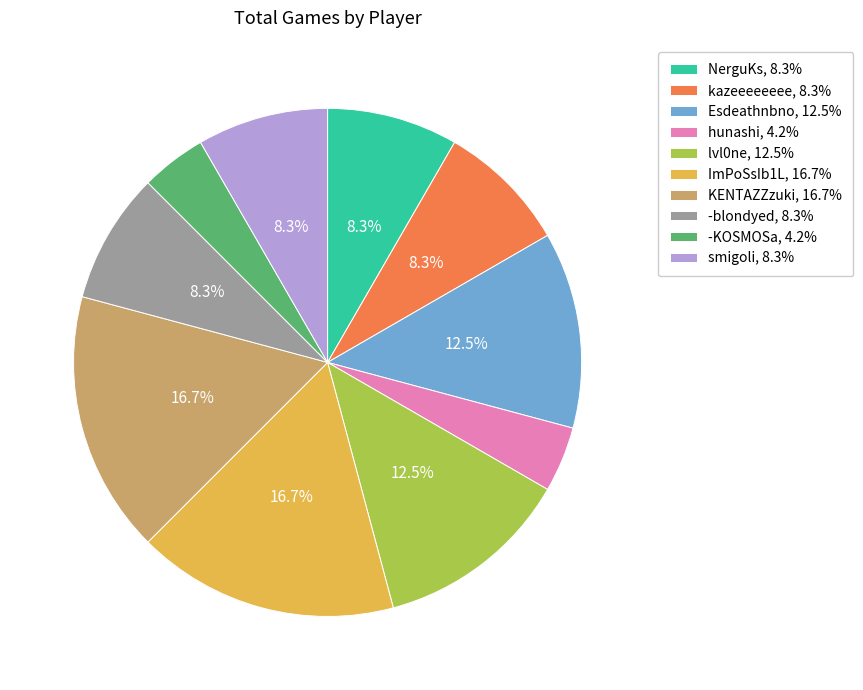

What percentage do Esdeathnbno and -blondyed together represent?

20.8%